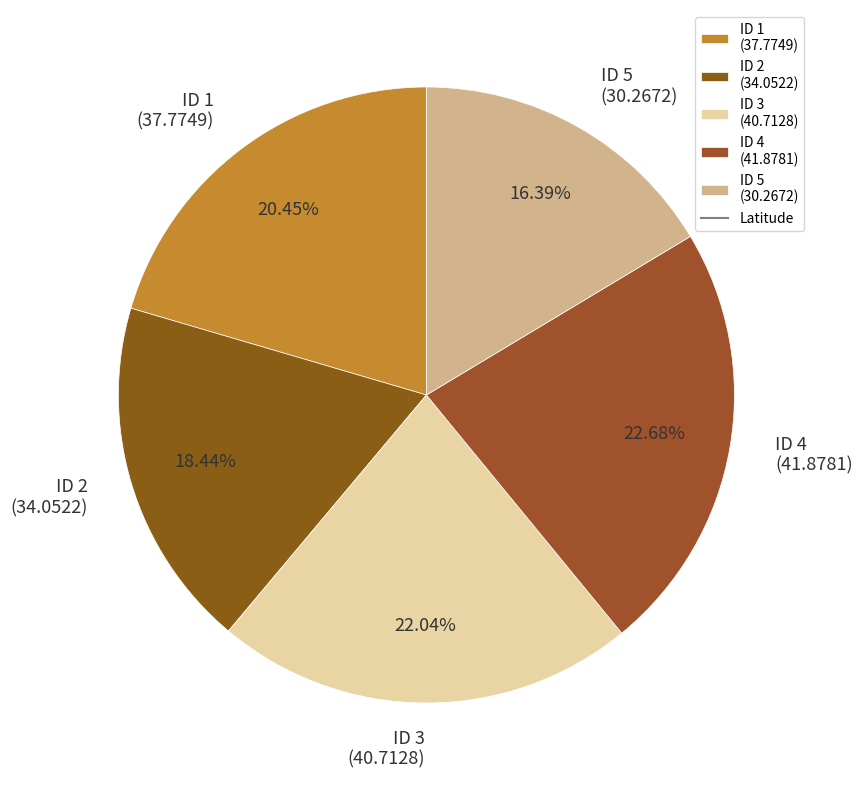

Approximately how many times larger is the value at ID 2 (34.0522) compared to ID 1 (37.7749)?

0.9